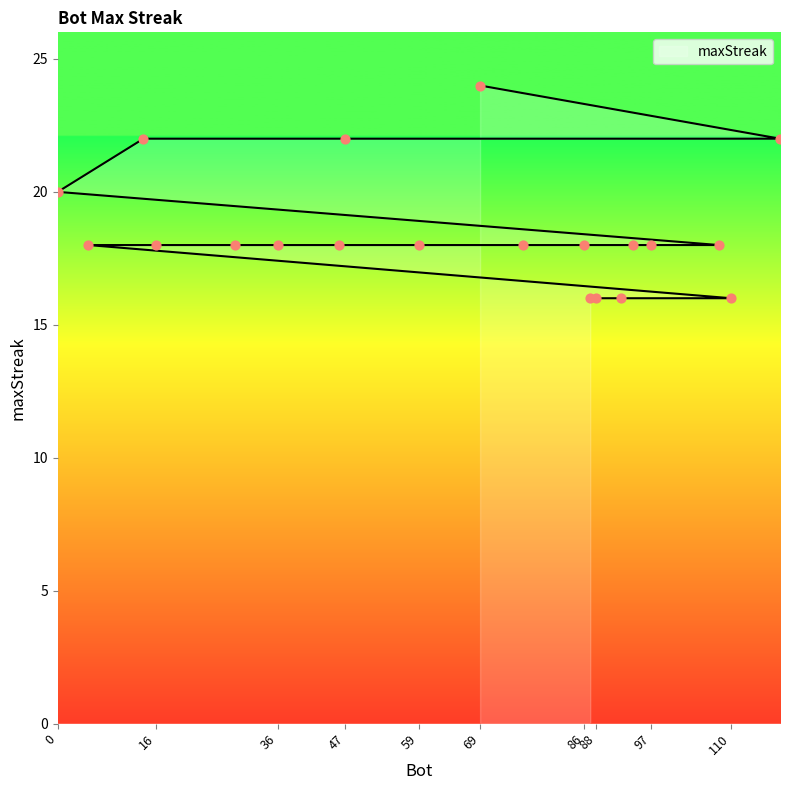

Which has a higher value, 5 or 87?

5